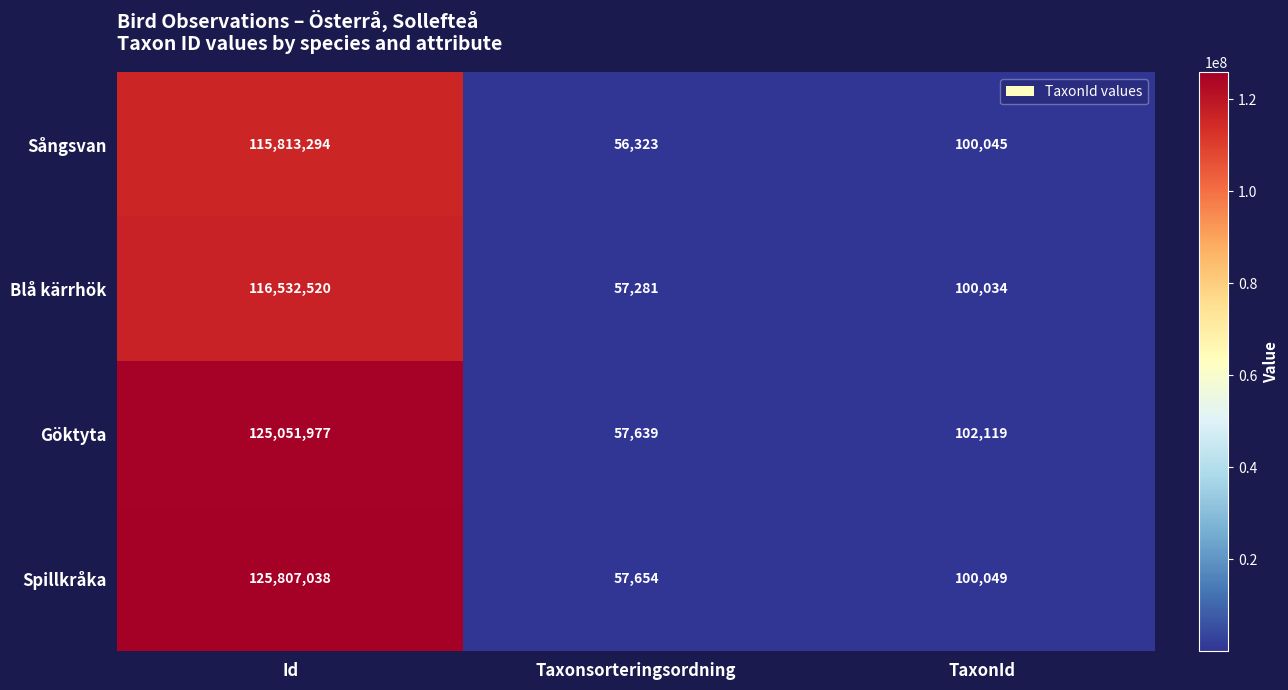

What is the difference between the highest and lowest values at Id?

9993744